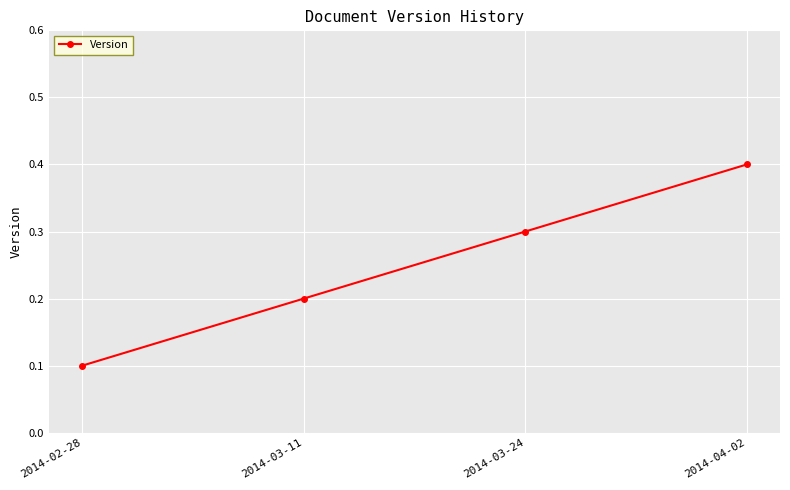

How many values are between 0 and 1?

4